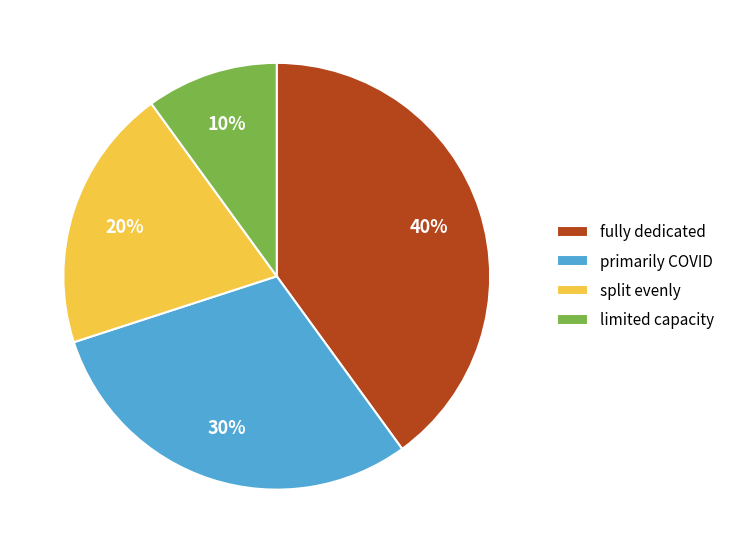

Does split evenly account for over 50% of the chart?

No